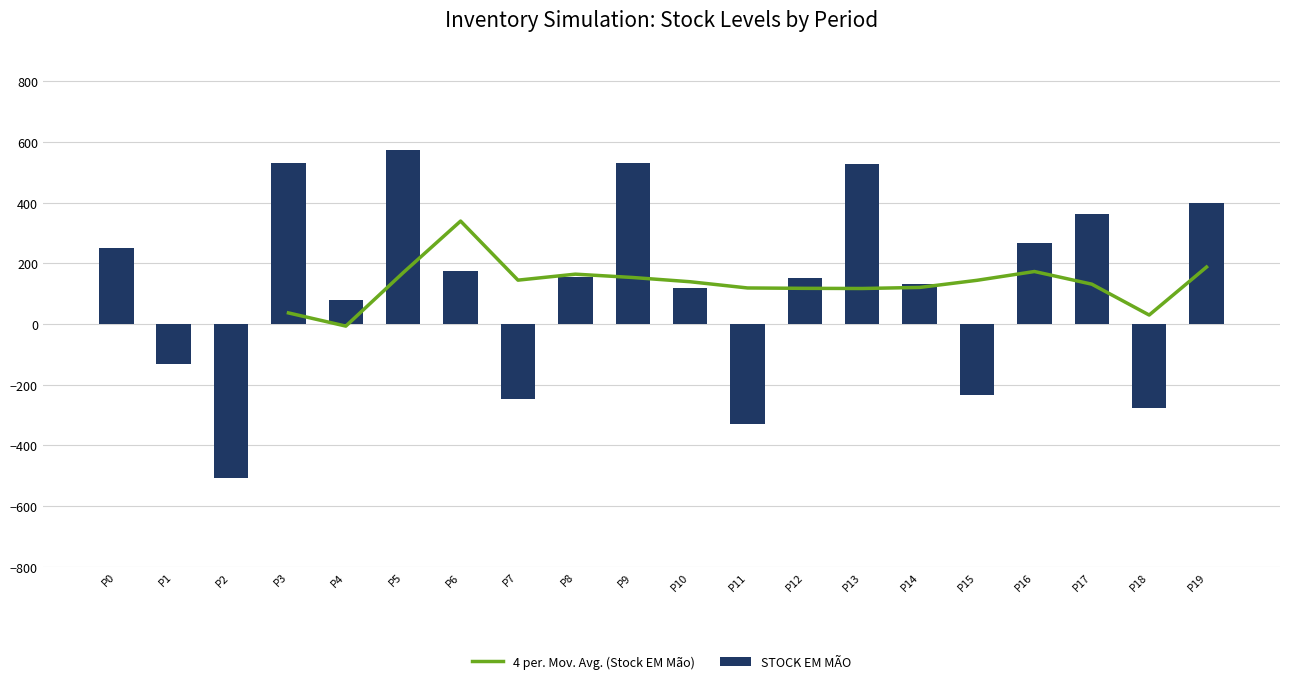

Count the 4 per. Mov. Avg. (Stock EM Mão) values in the range 37 to 164.

10